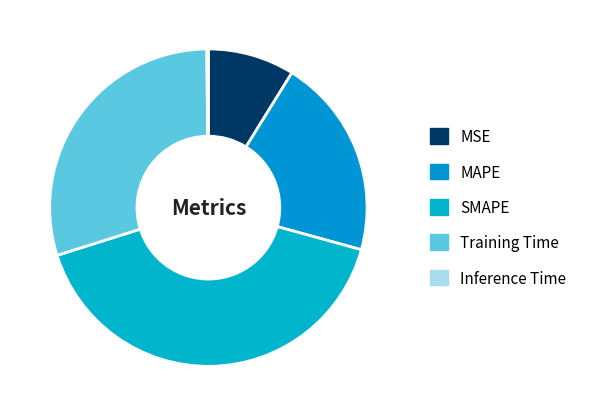

Between SMAPE and Inference Time, which is larger?

SMAPE